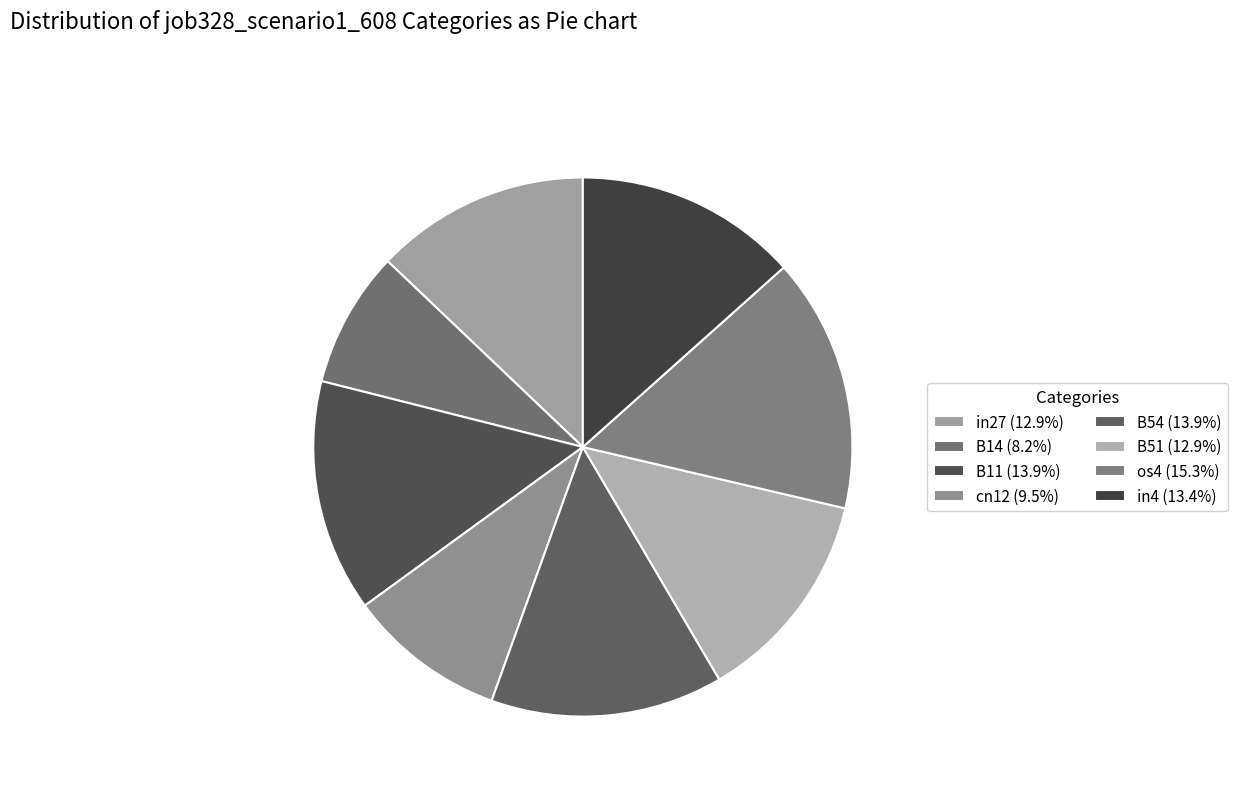

To the nearest percent, what percentage of the pie is in4?

13%